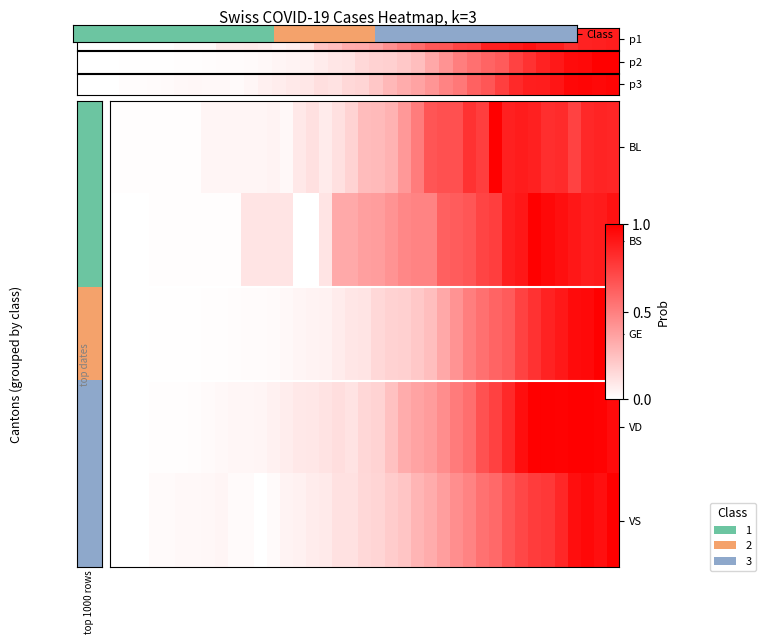

At how many categories does at least one series exceed 0?

39